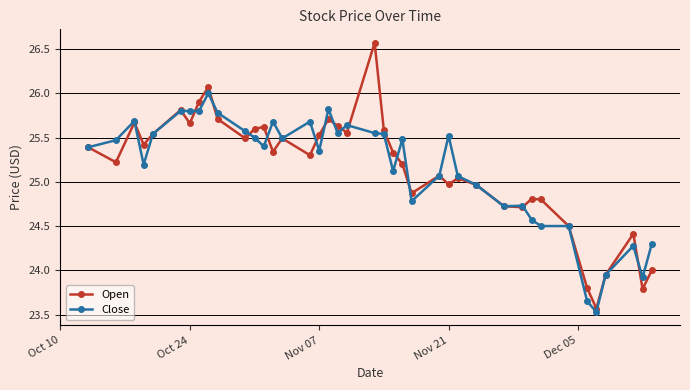

What is the smallest value displayed?

23.5